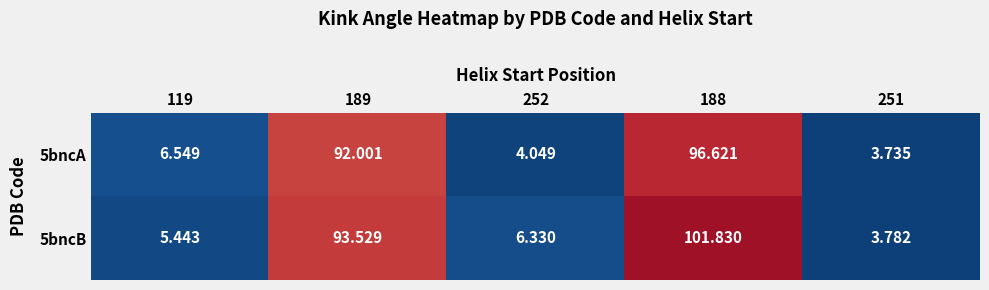

Which series has the largest total across all categories?

5bncB